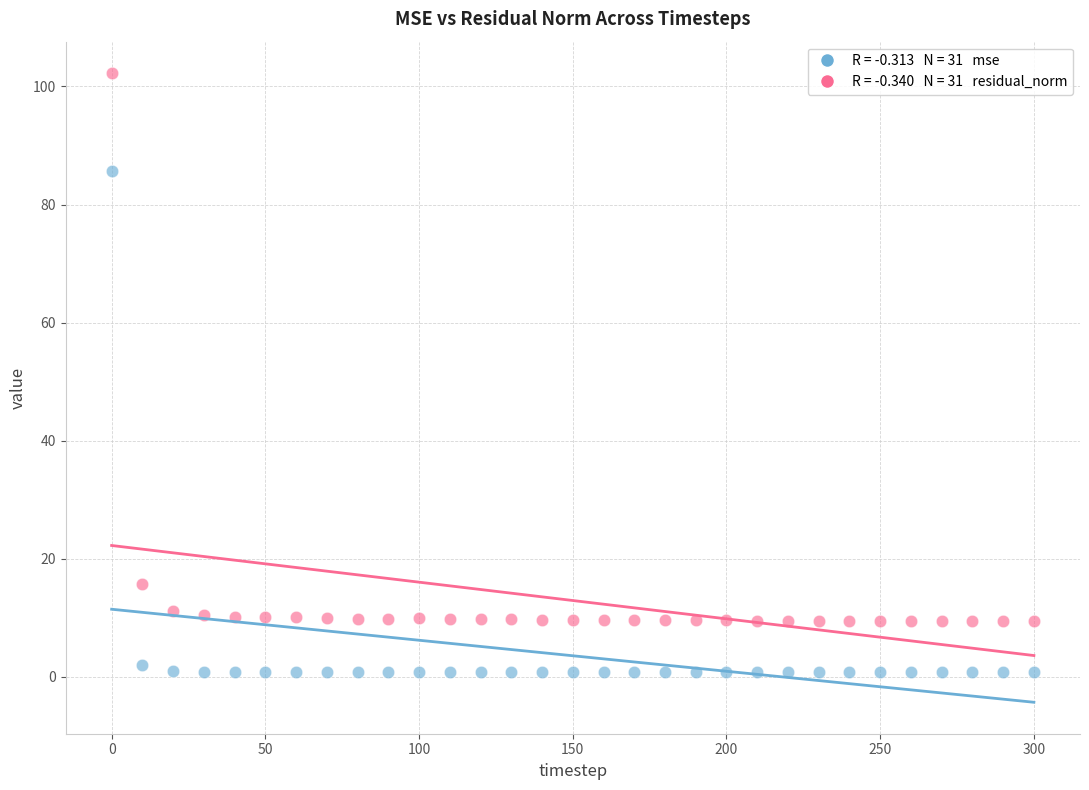

Across all data points, what is the range of Y values (max minus min)?

101.5